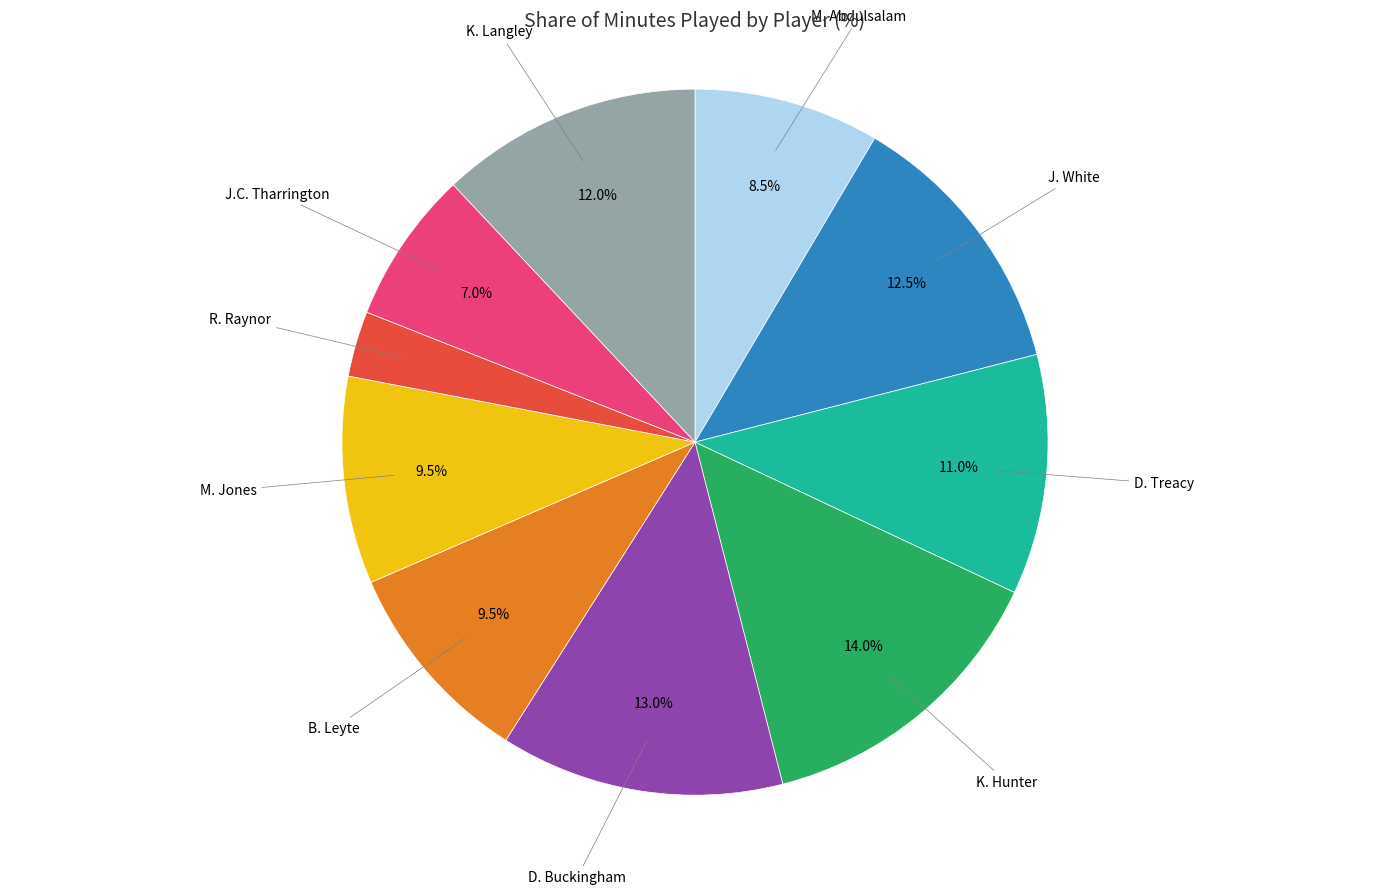

To the nearest percent, what percentage of the pie is K. Langley?

12%